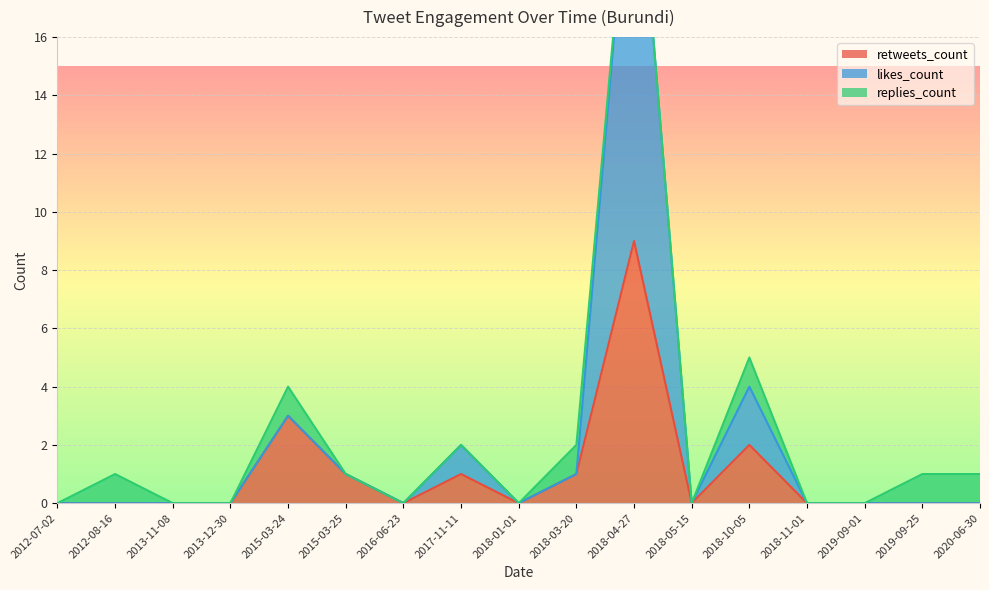

True or false: likes_count and retweets_count intersect in this chart.

False